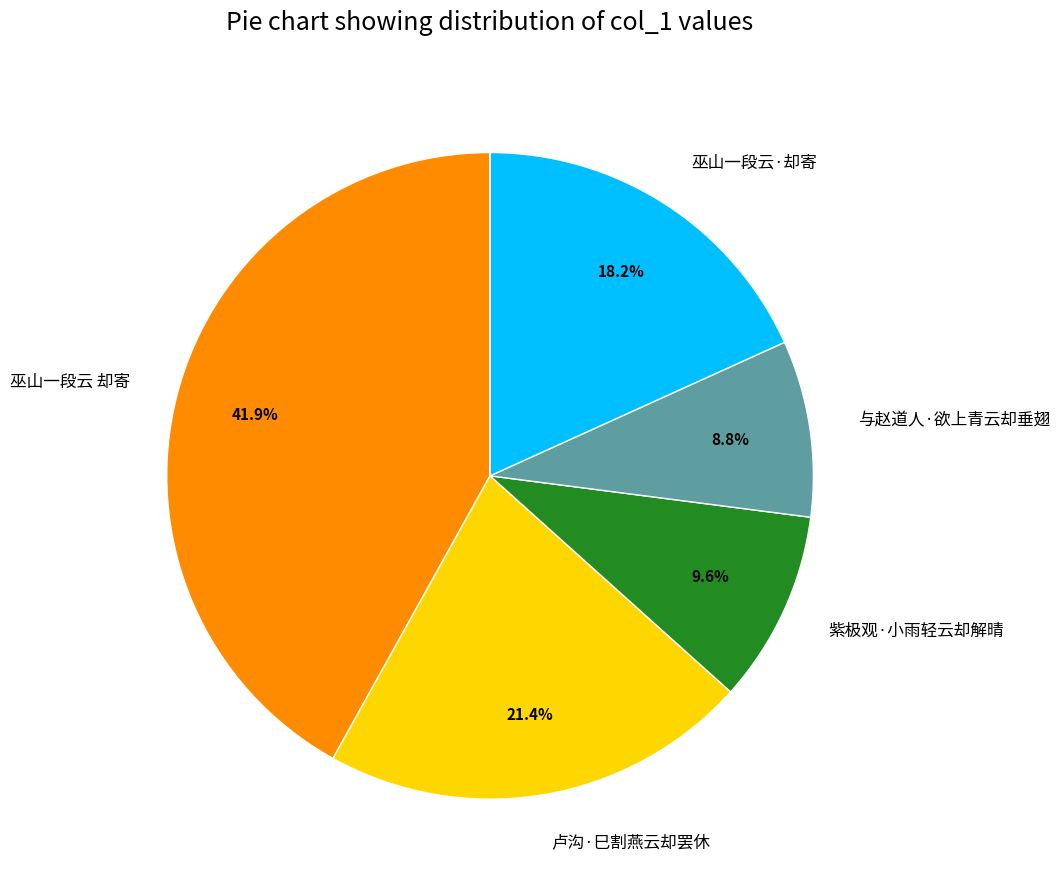

Does 与赵道人·欲上青云却垂翅 represent more than half of the total?

No